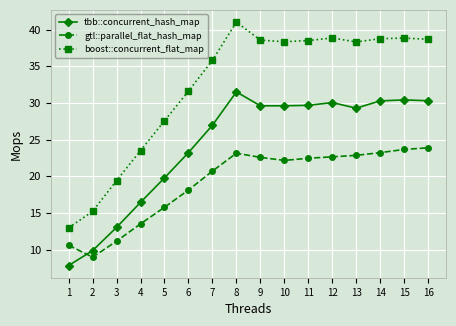

Which series changed the most between 8 and 12?

boost::concurrent_flat_map